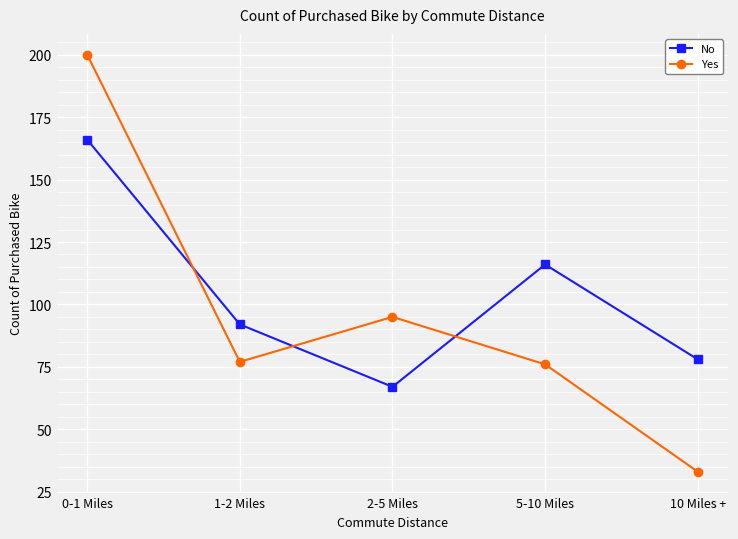

Is it true that No equals 31 at 10 Miles +?

False